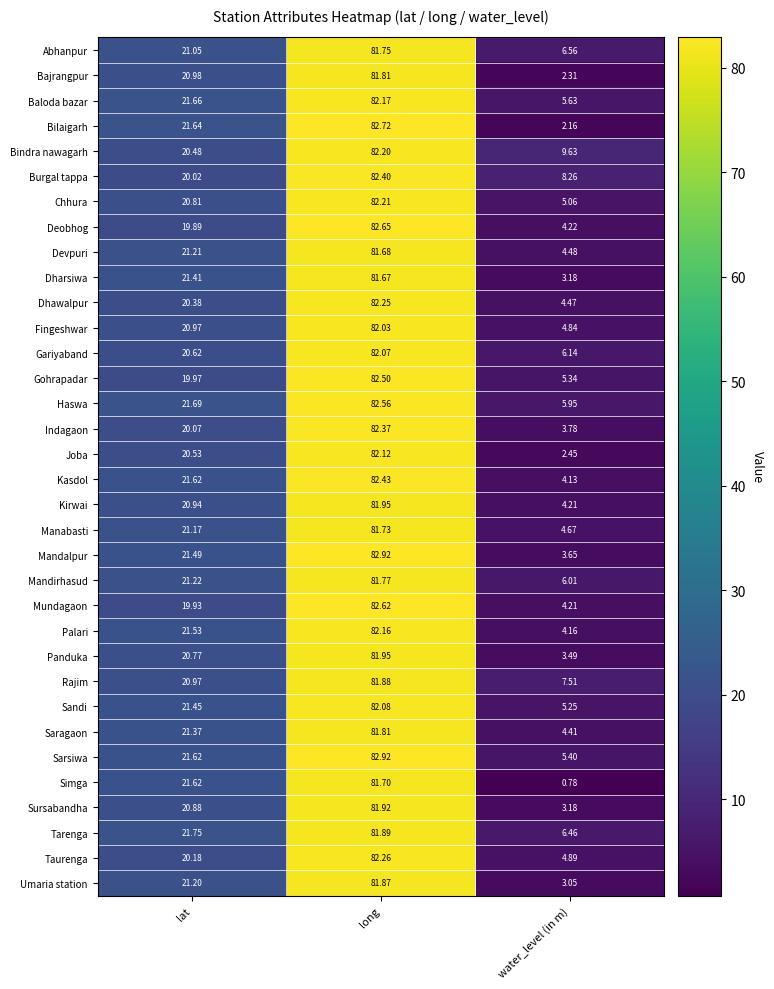

Which series has the largest range (max minus min)?

Simga